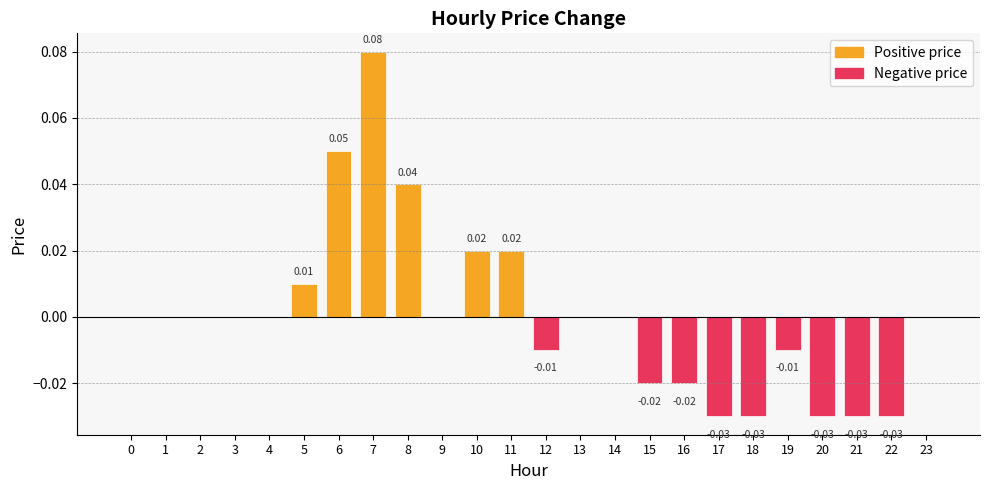

How many categories are shown in the chart?

24